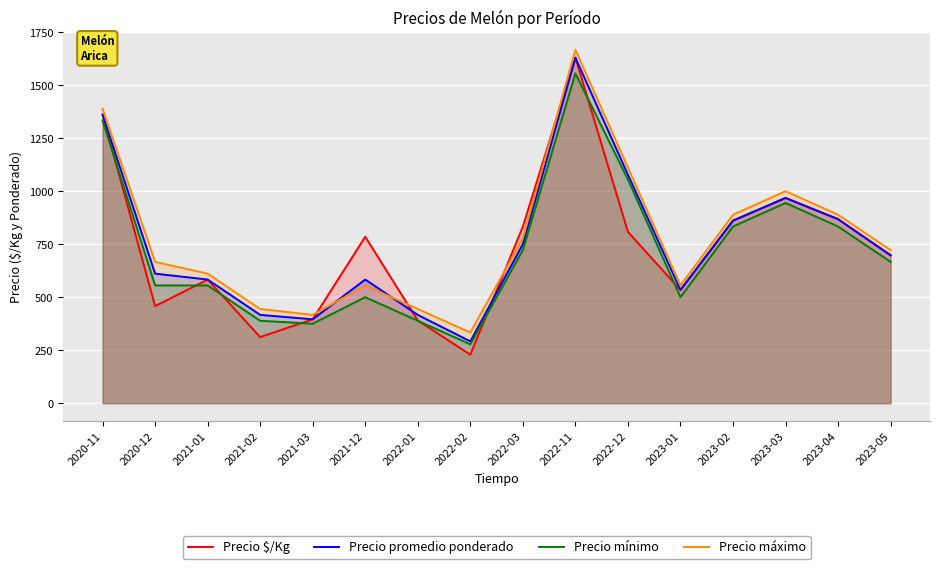

Where is Precio máximo nearest to the value 1000?

2023-03